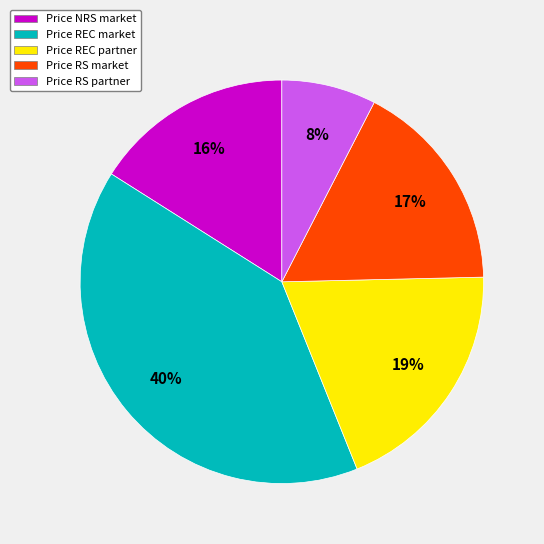

What is the ratio of the value at Price REC market to the value at Price REC partner?

2.1